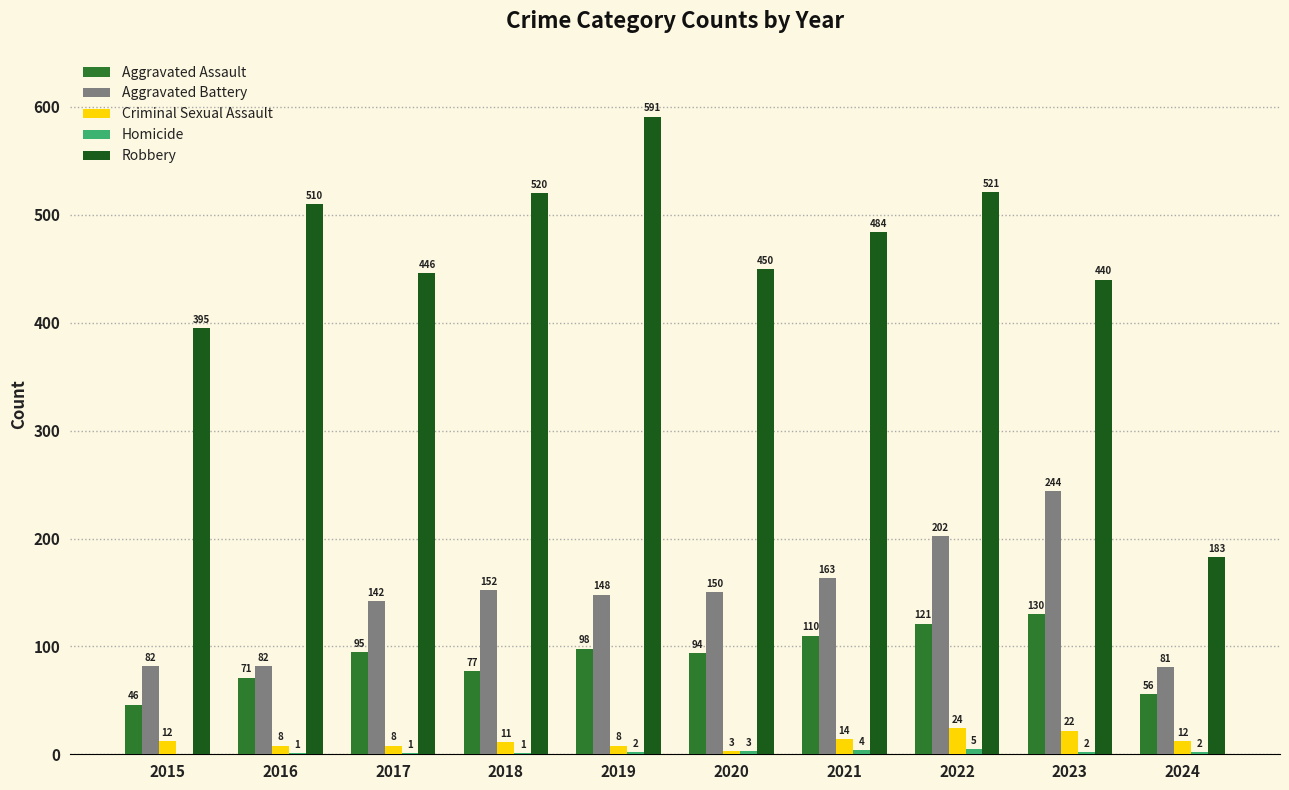

Does the chart contain stacked bars?

No